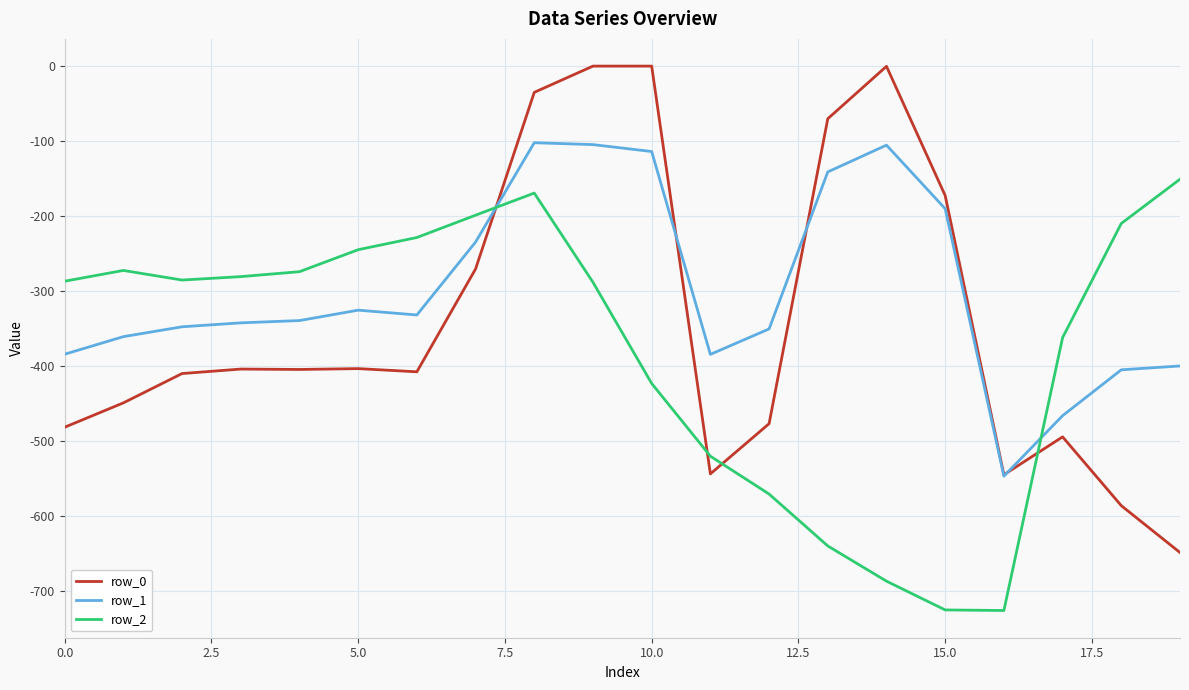

Which series has the largest total across all categories?

row_1